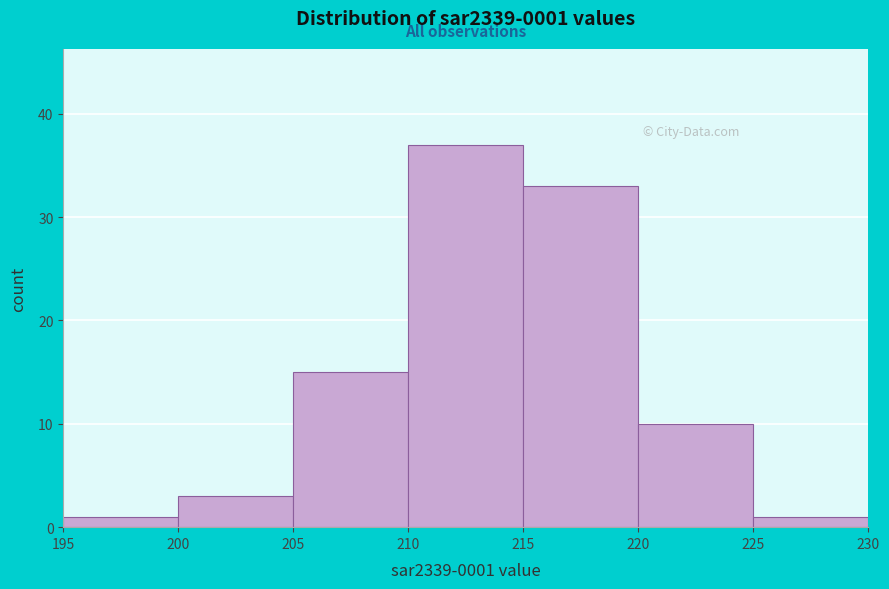

Which range on the x-axis has the tallest bar?

210 to 215